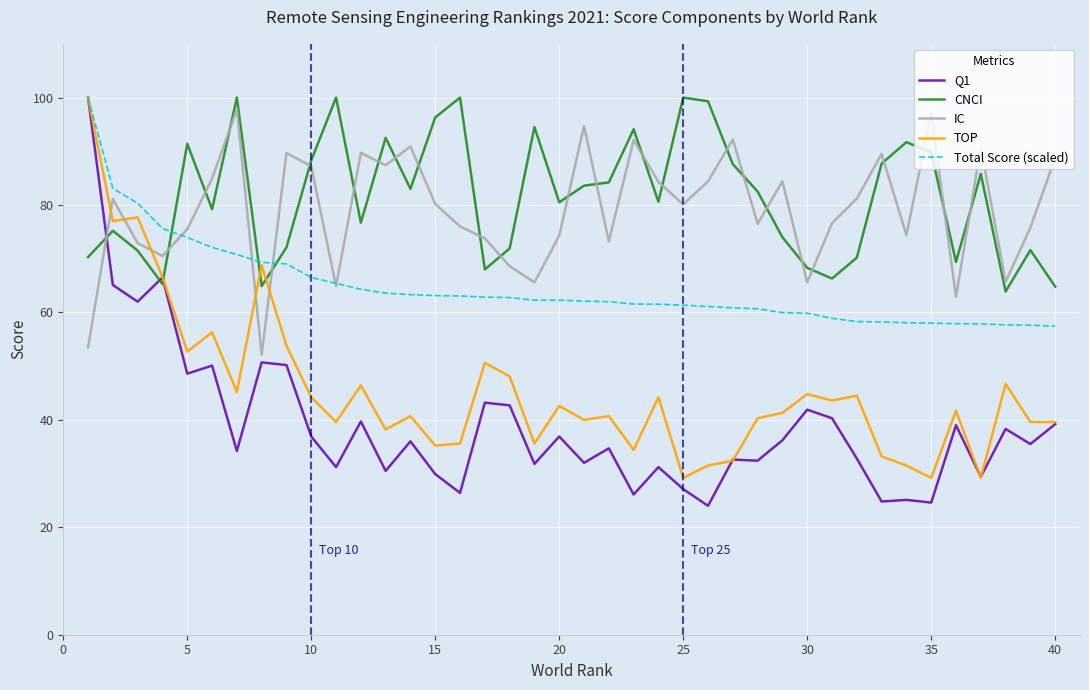

What is the greatest value displayed?

100.0